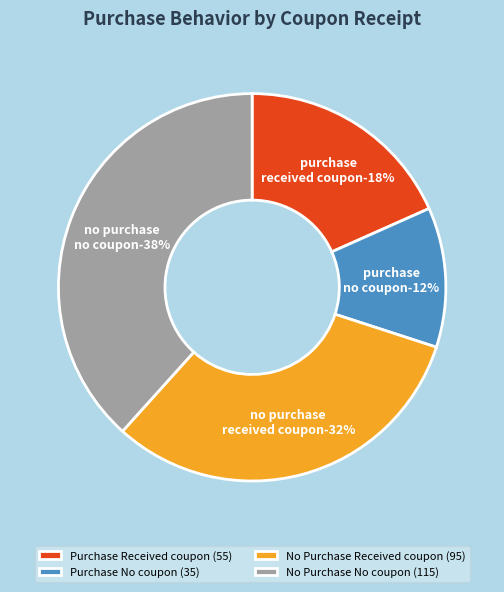

Count the number of slices in the pie.

4